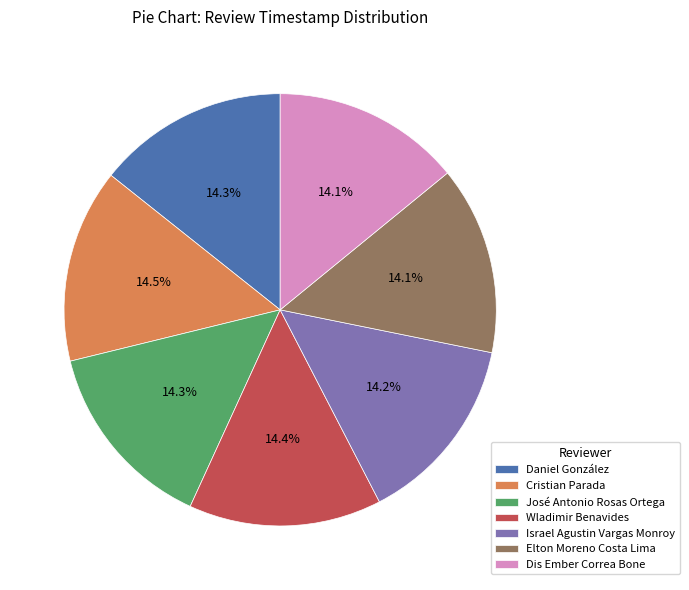

Approximately how many times larger is the value at José Antonio Rosas Ortega compared to Daniel González?

1.0